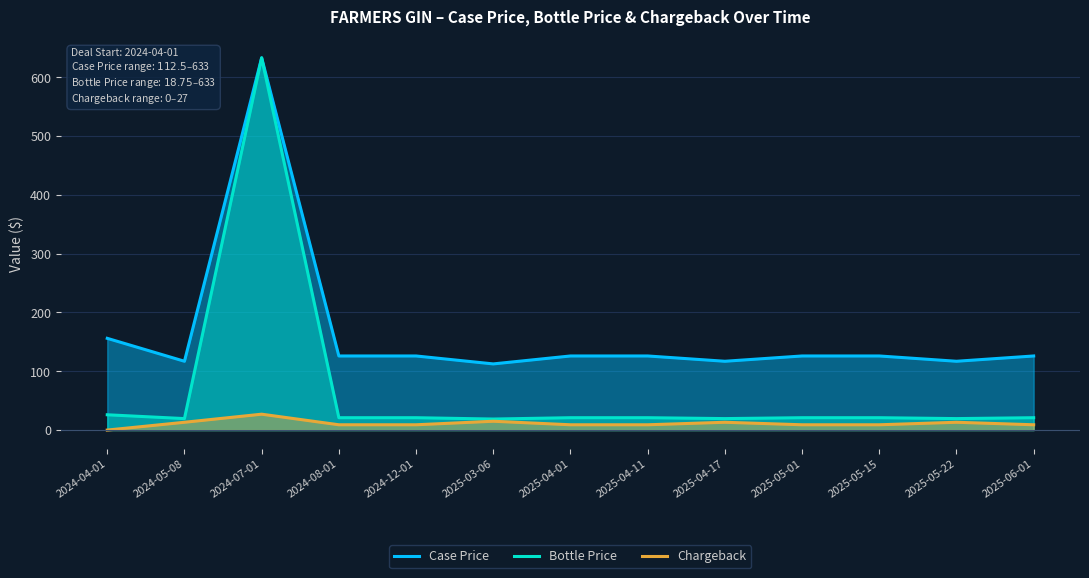

What is the sum of all Chargeback values?

144.8